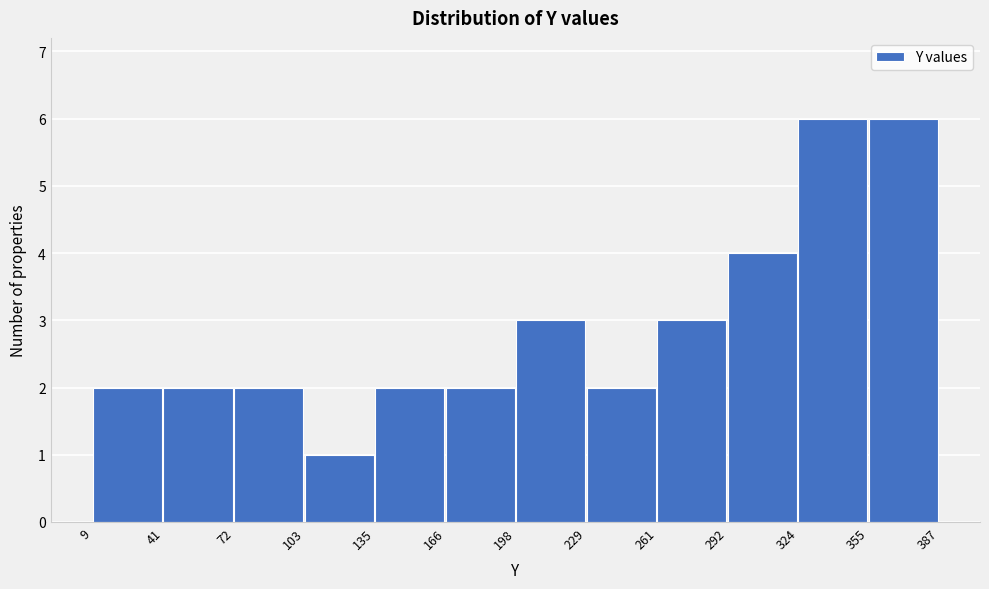

What is the height of the bar covering 355 to 387 on the x-axis? The values are not printed on the chart, so give them approximately, as read against the axis.

6